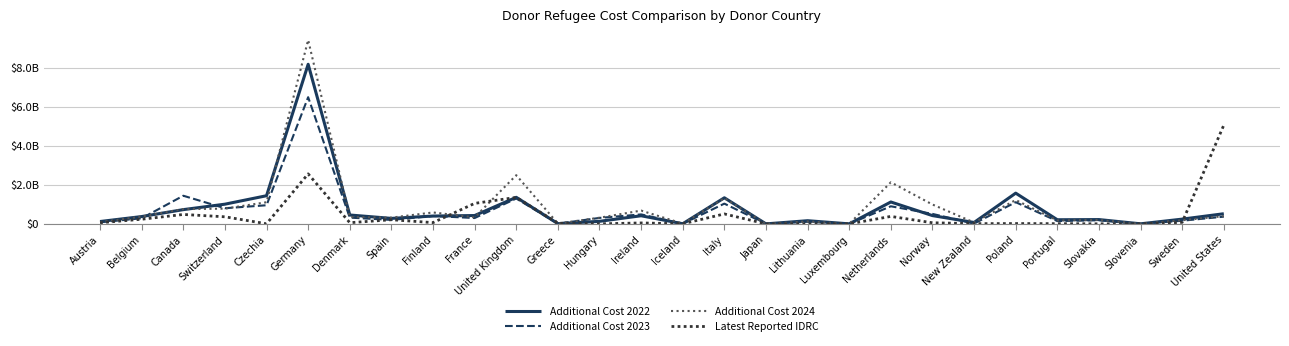

What are all the series names shown in the legend?

Additional Cost 2022, Additional Cost 2023, Additional Cost 2024, Latest Reported IDRC